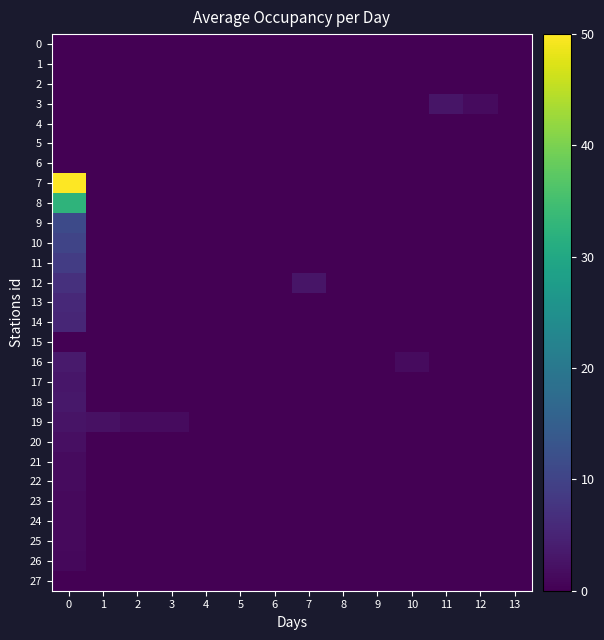

Which series changed the most between 3 and 4?

row_19